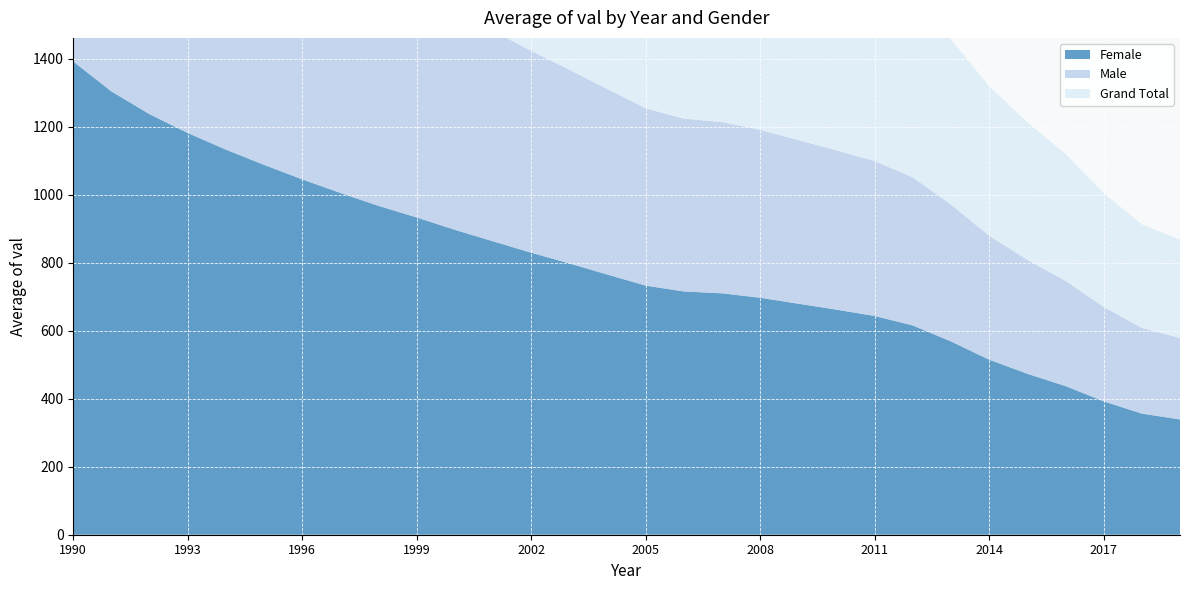

Reading left to right, transcribe all the data shown in this chart.

Female: 1990=1391.8	1991=1303.9	1992=1236.9	1993=1181.6	1994=1132.7	1995=1087.9	1996=1045.2	1997=1005.1	1998=967.3	1999=933.1	2000=896.8	2001=863.0	2002=829.4	2003=797.9	2004=765.0	2005=732.7	2006=715.5	2007=710.0	2008=697.0	2009=679.4	2010=662.0	2011=643.3	2012=615.4	2013=568.5	2014=514.8	2015=473.4	2016=437.2	2017=392.4	2018=356.2	2019=339.1
Male: 1990=1007.3	1991=945.5	1992=897.7	1993=857.8	1994=822.3	1995=789.3	1996=757.5	1997=727.3	1998=698.5	1999=672.3	2000=644.7	2001=619.0	2002=593.6	2003=569.8	2004=545.3	2005=521.4	2006=508.4	2007=503.7	2008=494.0	2009=481.3	2010=468.8	2011=455.4	2012=435.6	2013=402.4	2014=364.5	2015=335.1	2016=309.5	2017=277.7	2018=252.0	2019=239.5
Grand Total: 1990=1199.6	1991=1124.7	1992=1067.3	1993=1019.7	1994=977.5	1995=938.6	1996=901.4	1997=866.2	1998=832.9	1999=802.7	2000=770.7	2001=741.0	2002=711.5	2003=683.9	2004=655.2	2005=627.0	2006=611.9	2007=606.9	2008=595.5	2009=580.3	2010=565.4	2011=549.4	2012=525.5	2013=485.4	2014=439.7	2015=404.3	2016=373.3	2017=335.0	2018=304.1	2019=289.3